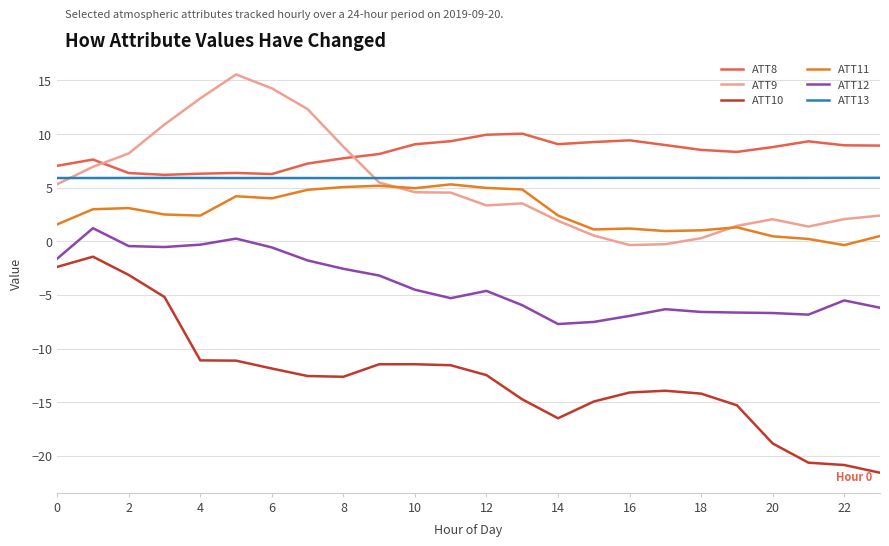

How many values in ATT9 are above zero?

22